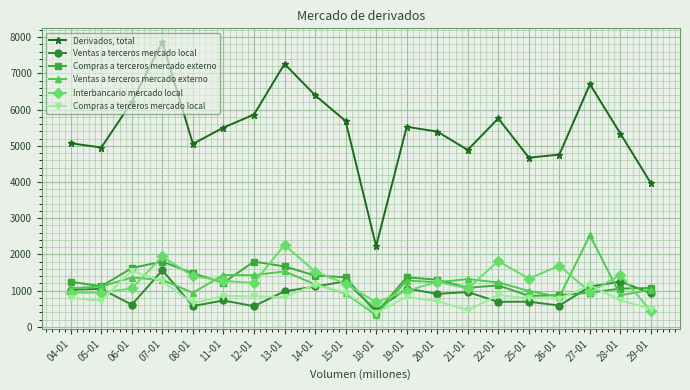

Is the value of Interbancario mercado local at 25-01 greater than the value of Ventas a terceros mercado local at 18-01?

Yes